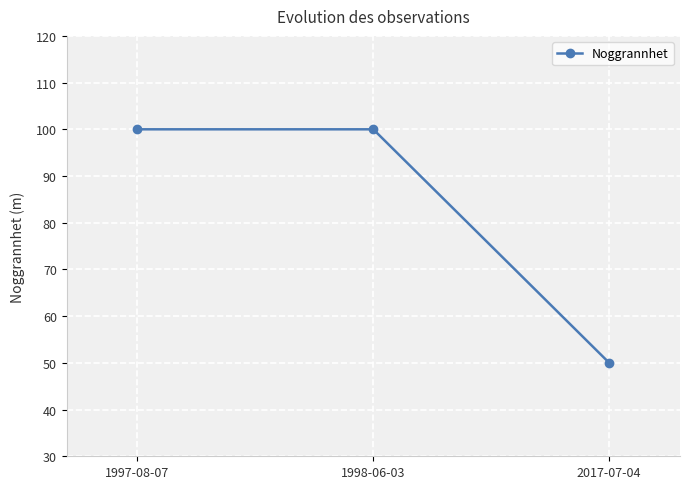

Reading left to right, transcribe all the data shown in this chart.

100	100	50